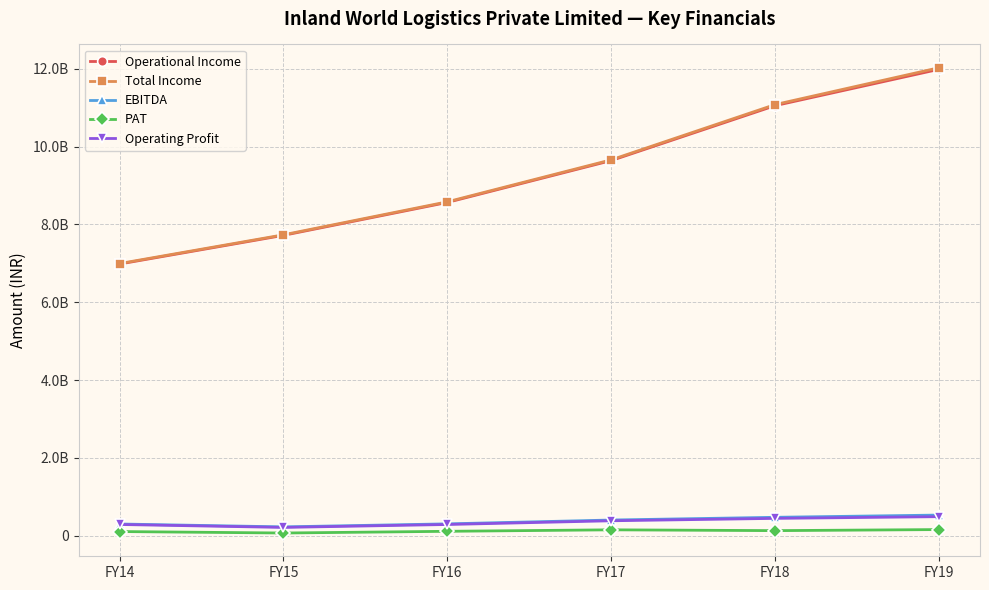

Does the chart have visible grid lines?

Yes